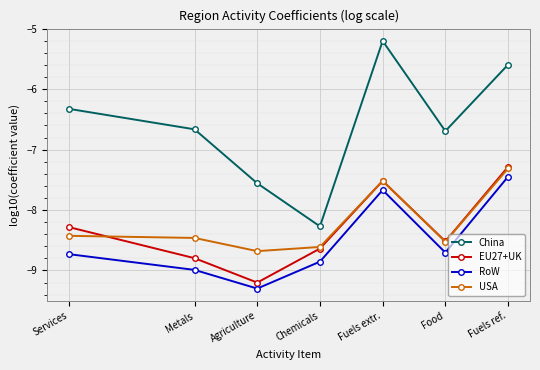

Rank the categories by EU27+UK value from lowest to highest.

Agriculture, Metals, Chemicals, Food, Services, Fuels extr., Fuels ref.